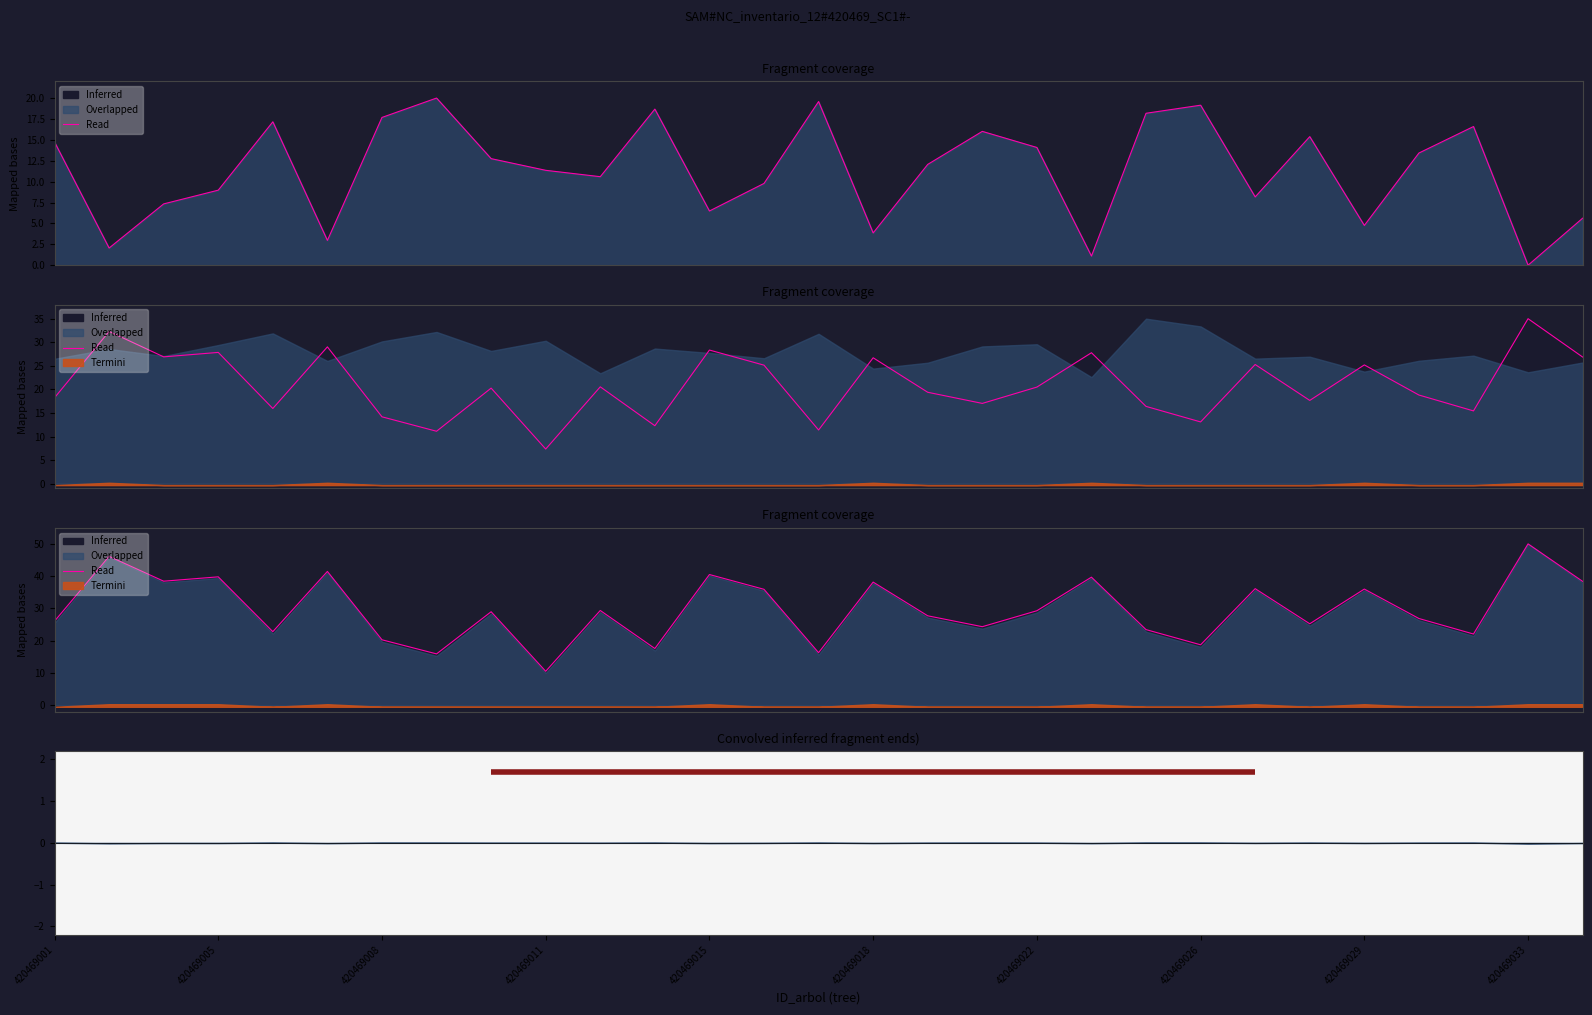

Reading left to right, what are all the values shown in this chart?

26.0	46.1	38.4	39.8	22.8	41.5	20.3	15.9	29.0	10.5	29.4	17.6	40.5	35.9	16.3	38.2	27.7	24.3	29.3	39.7	23.4	18.7	36.1	25.2	36.0	26.9	22.1	50.0	38.4